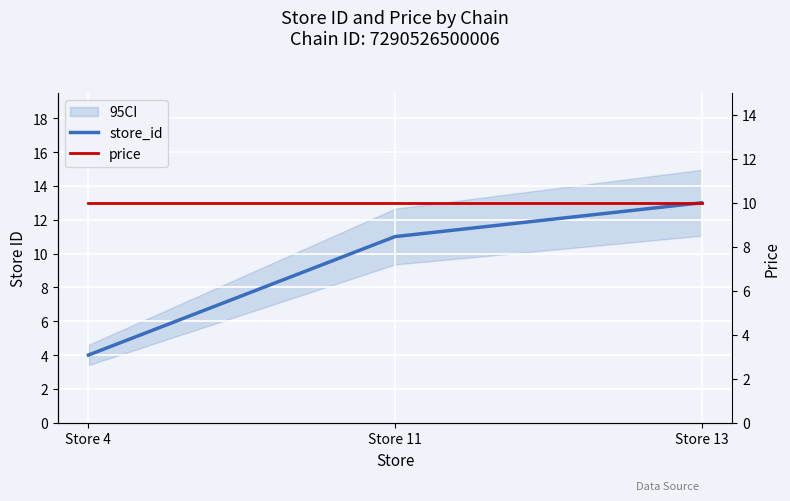

Is it true that store_id equals 13 at Store 13?

True